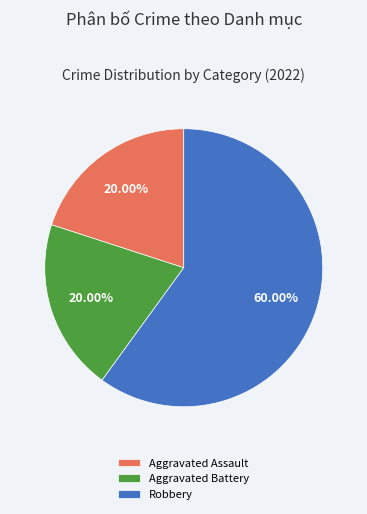

Is it true that Robbery is 53% of the pie?

False